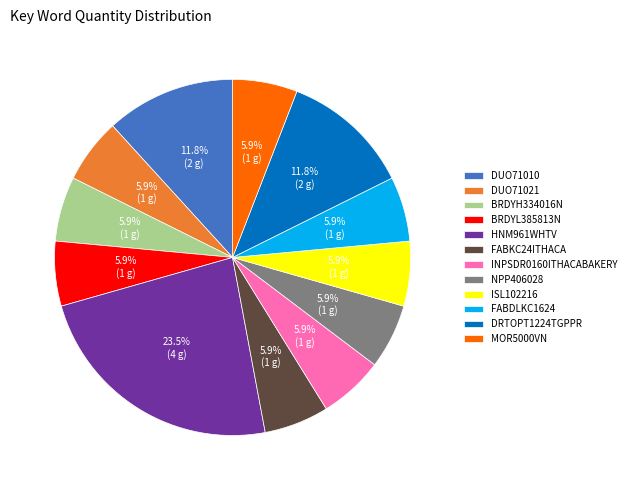

True or false: DUO71010 accounts for 24% of the total.

False